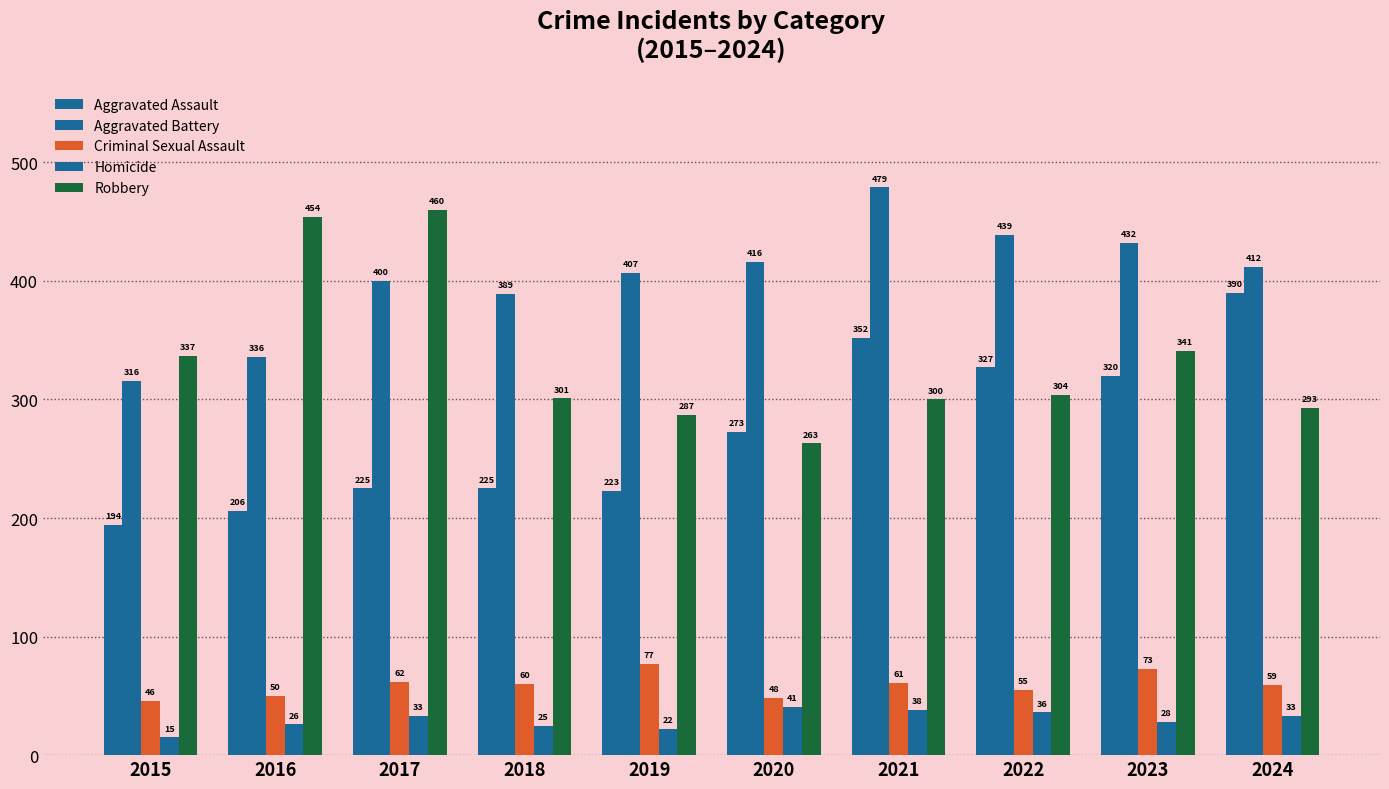

Rank the categories by Aggravated Battery value from lowest to highest.

2015, 2016, 2018, 2017, 2019, 2024, 2020, 2023, 2022, 2021